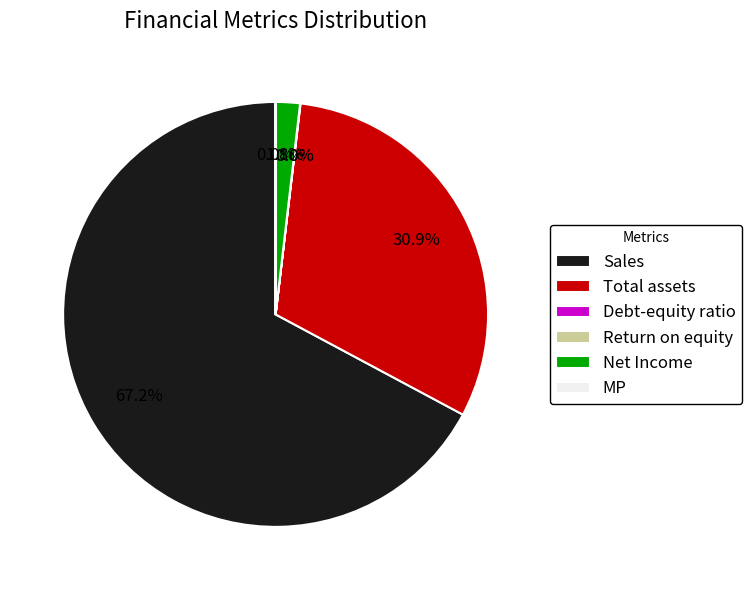

Does any single category account for the majority?

Yes